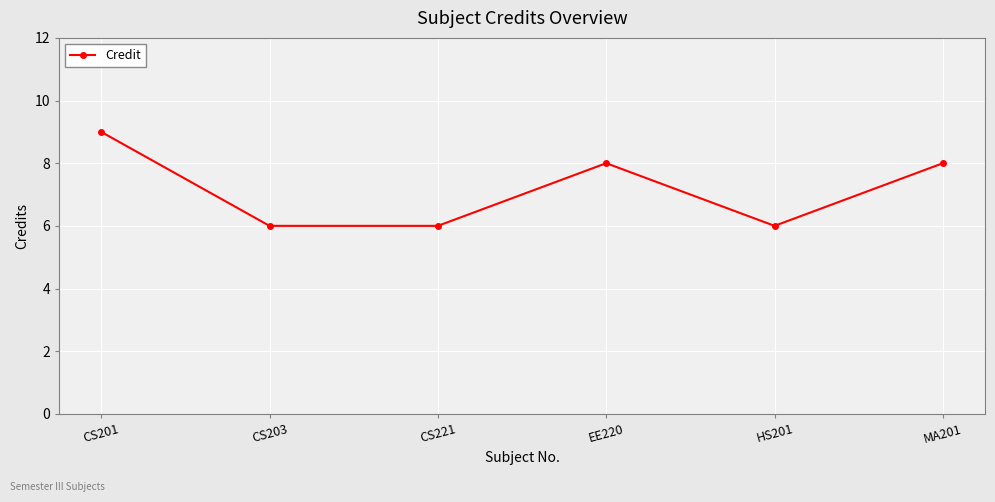

The chart shows a value of 13 at MA201. True or false?

False